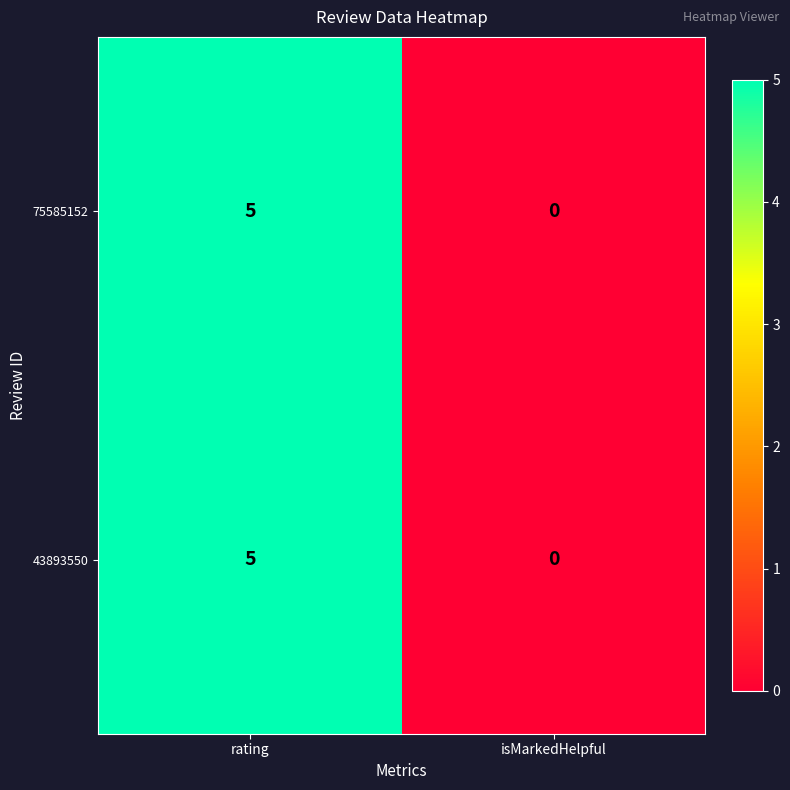

At which label does 43893550 reach its minimum?

isMarkedHelpful